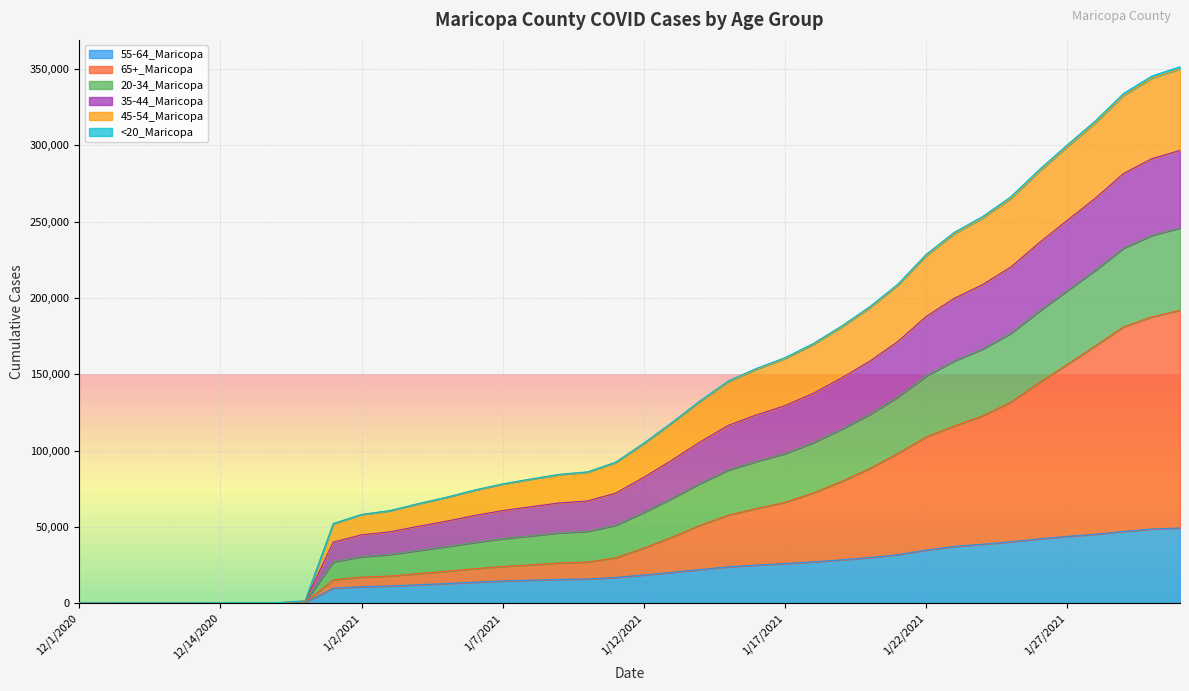

True or false: <20_Maricopa and 45-54_Maricopa cross at least once.

False